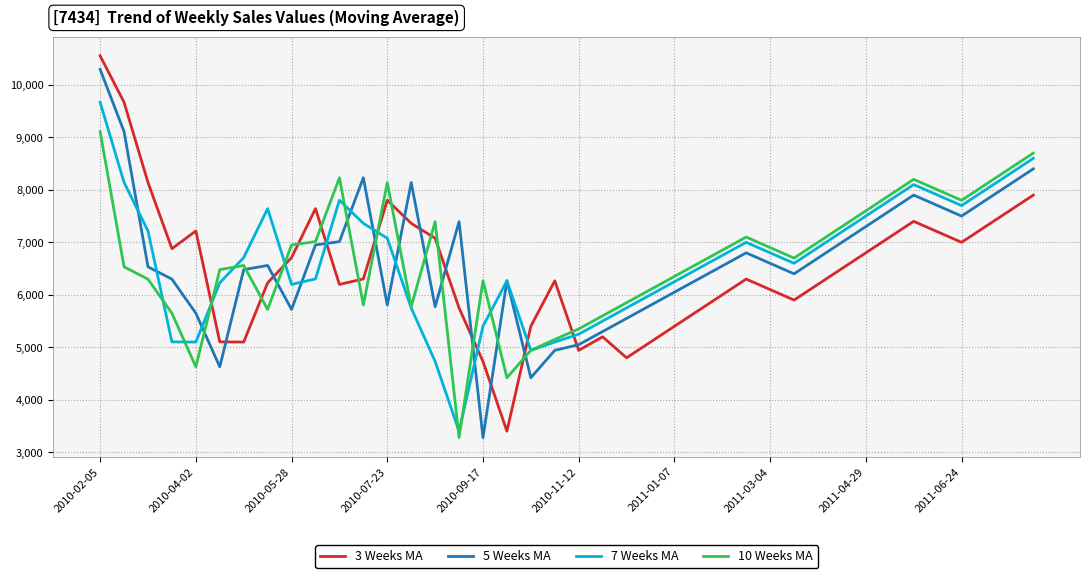

Which series has the largest range (max minus min)?

3 Weeks MA